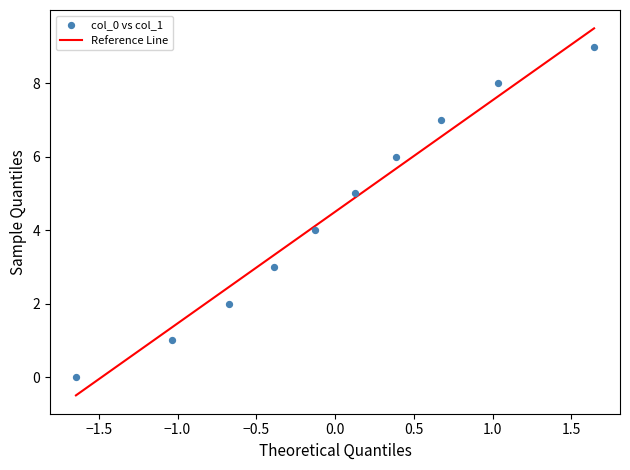

What is the range of Y values (max minus min)?

9